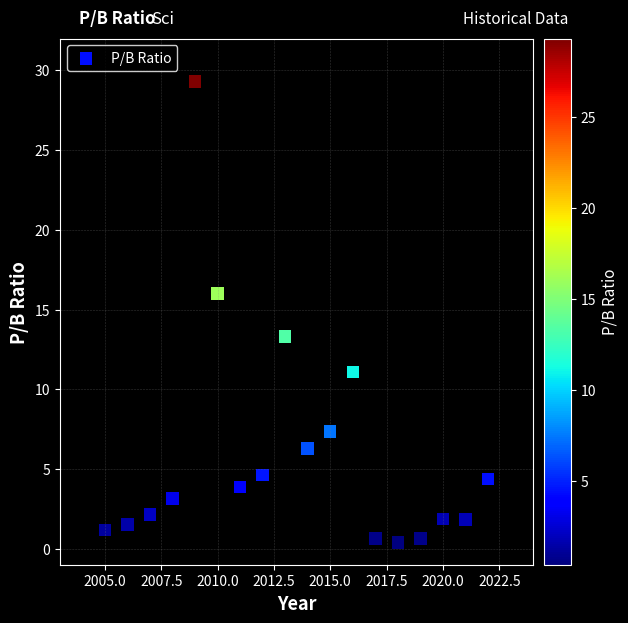

What Y value in the scatter plot is closest to 14?

13.3